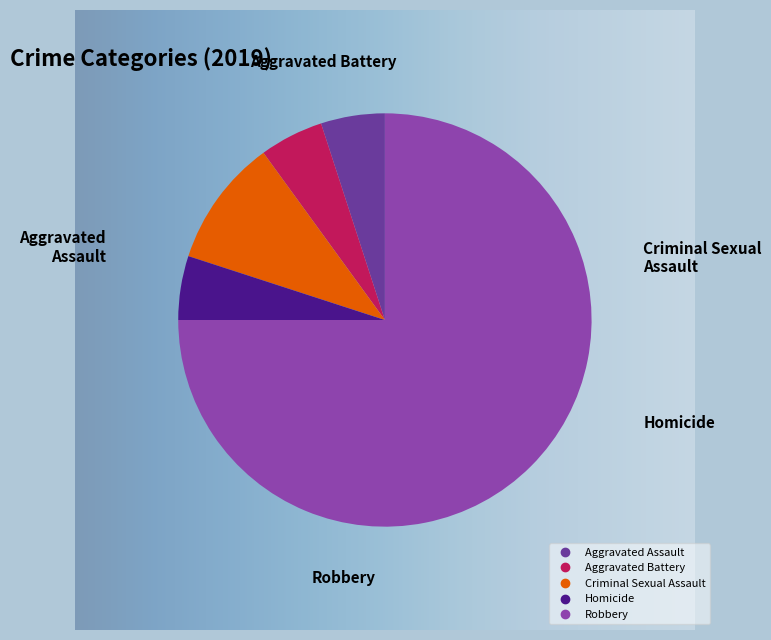

Is Robbery the majority of the pie?

Yes